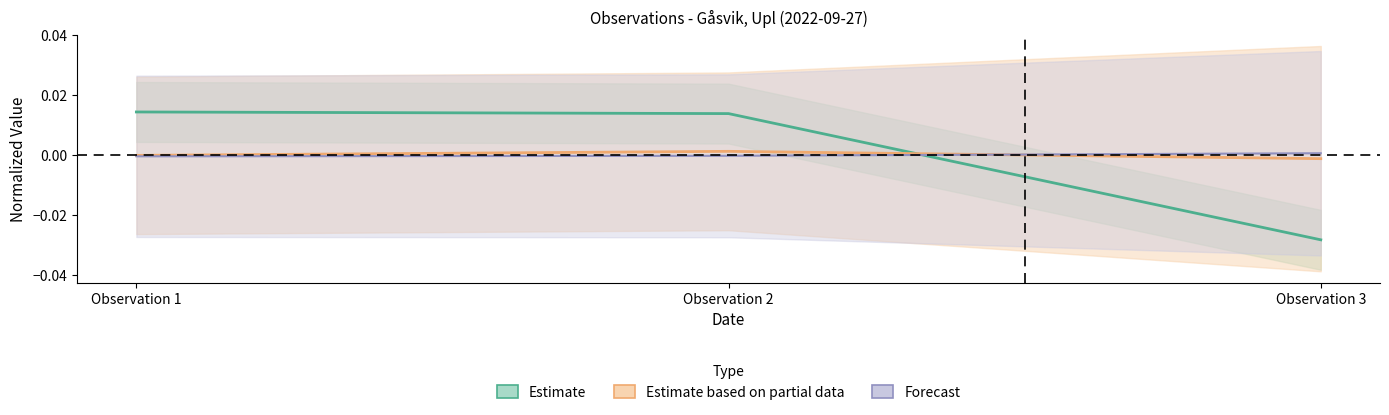

Is the value of Estimate at Observation 1 greater than the value of Forecast at Observation 1?

Yes